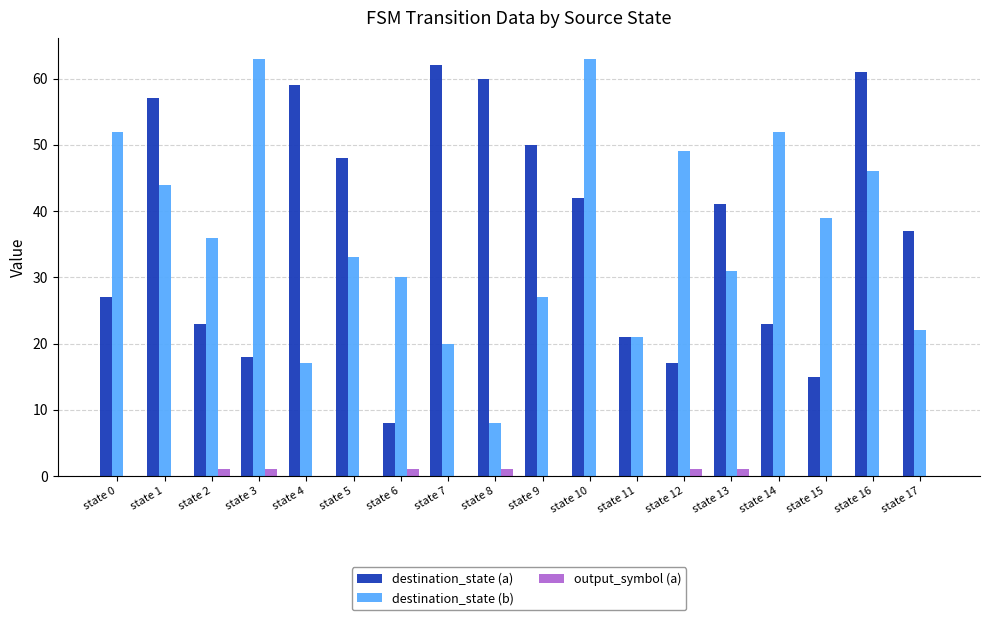

What is the maximum value shown in the chart?

63